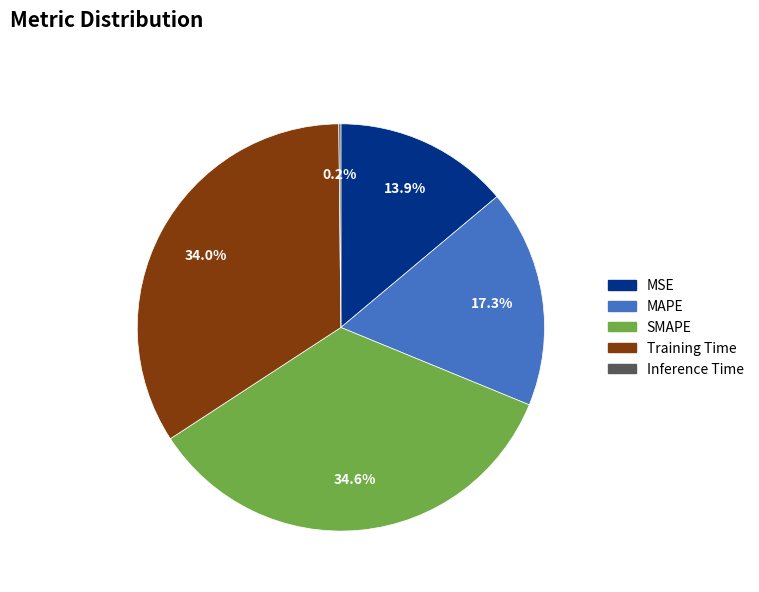

What percentage is NOT represented by MSE?

86.1%